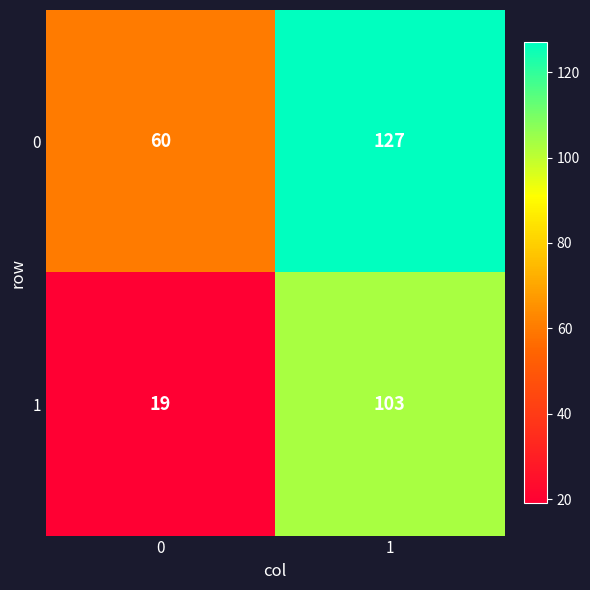

Rank the series by their maximum value, from highest to lowest.

0, 1